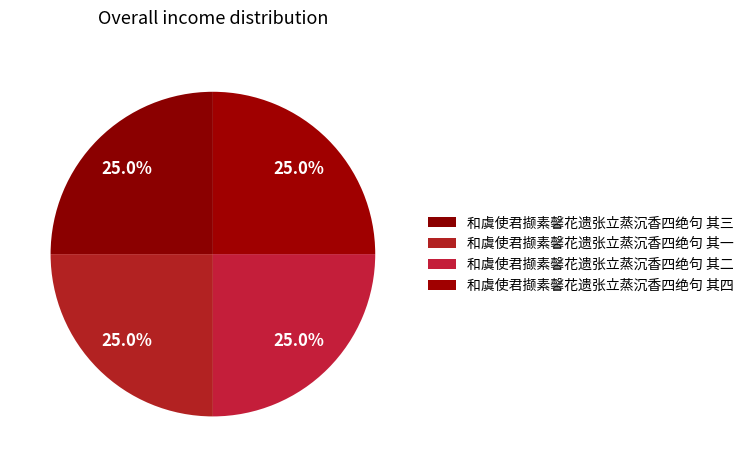

Which slice is the smallest?

和虞使君撷素馨花遗张立蒸沉香四绝句 其三